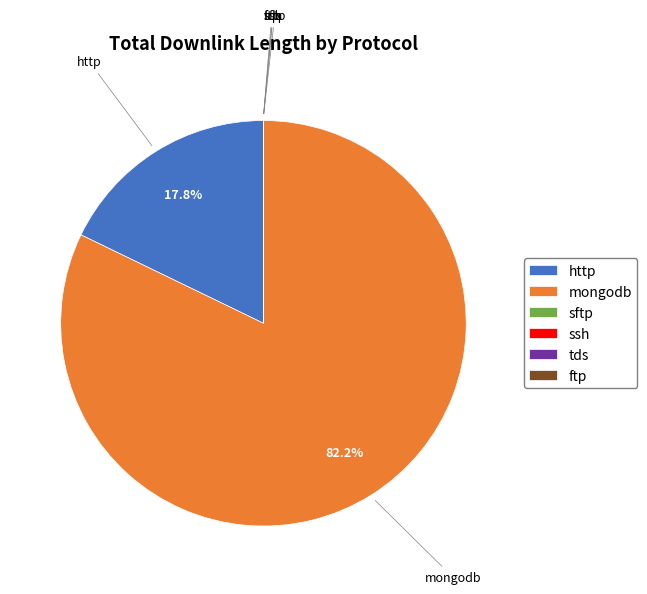

Is it true that http is 12% of the pie?

False